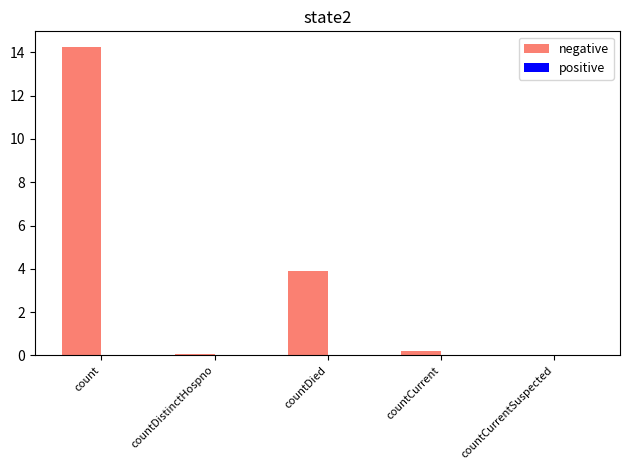

At which category does the chart reach its peak across all series?

count